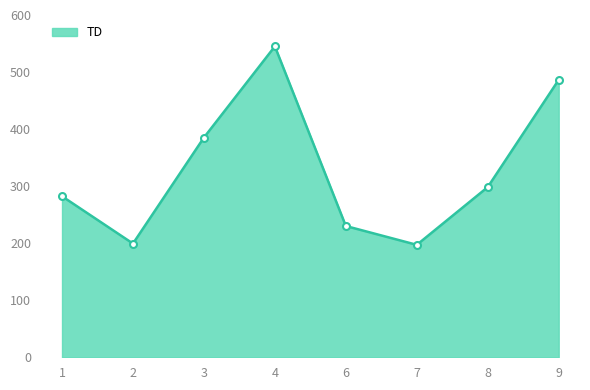

What is the difference between the values at 4 and 6?

314.9